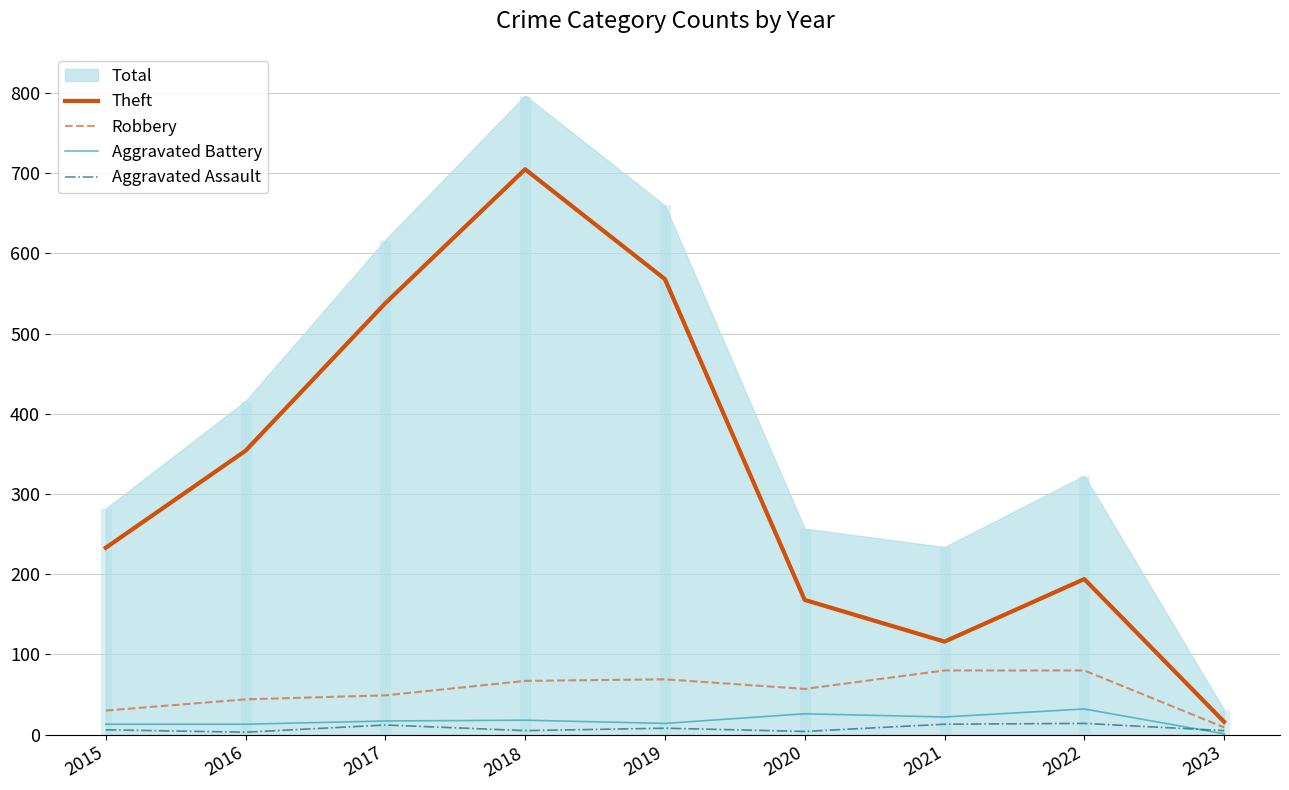

Read the Theft value at 2022.

194